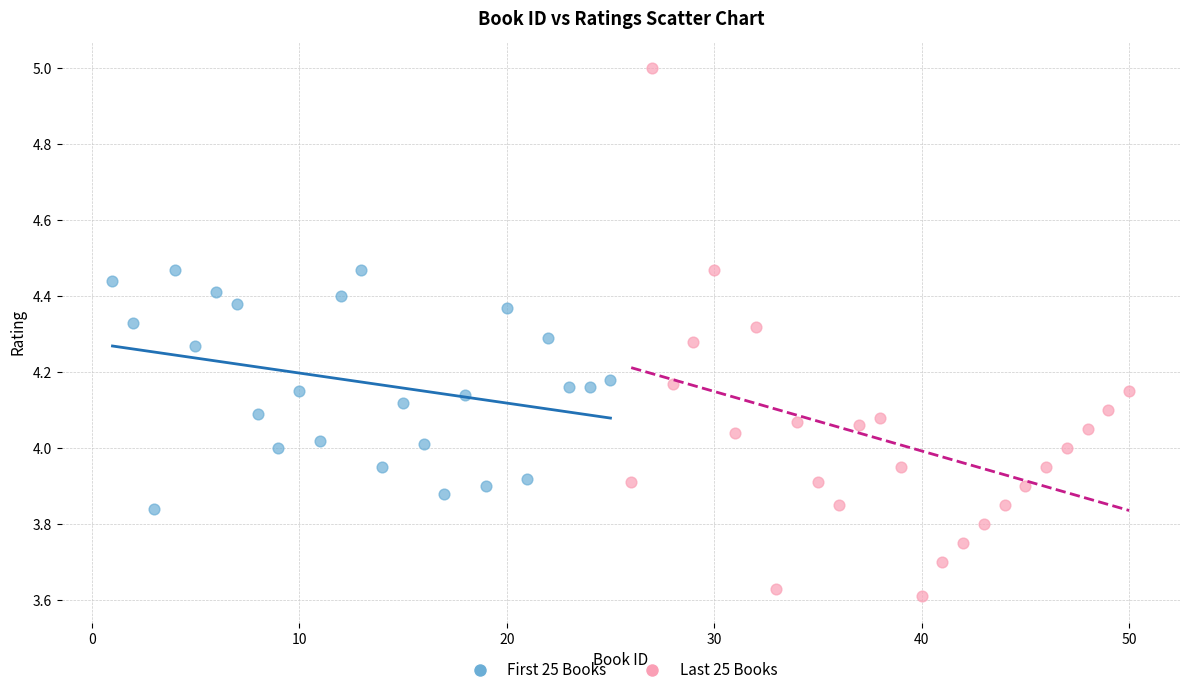

Which series contains the highest Y value?

Last 25 Books